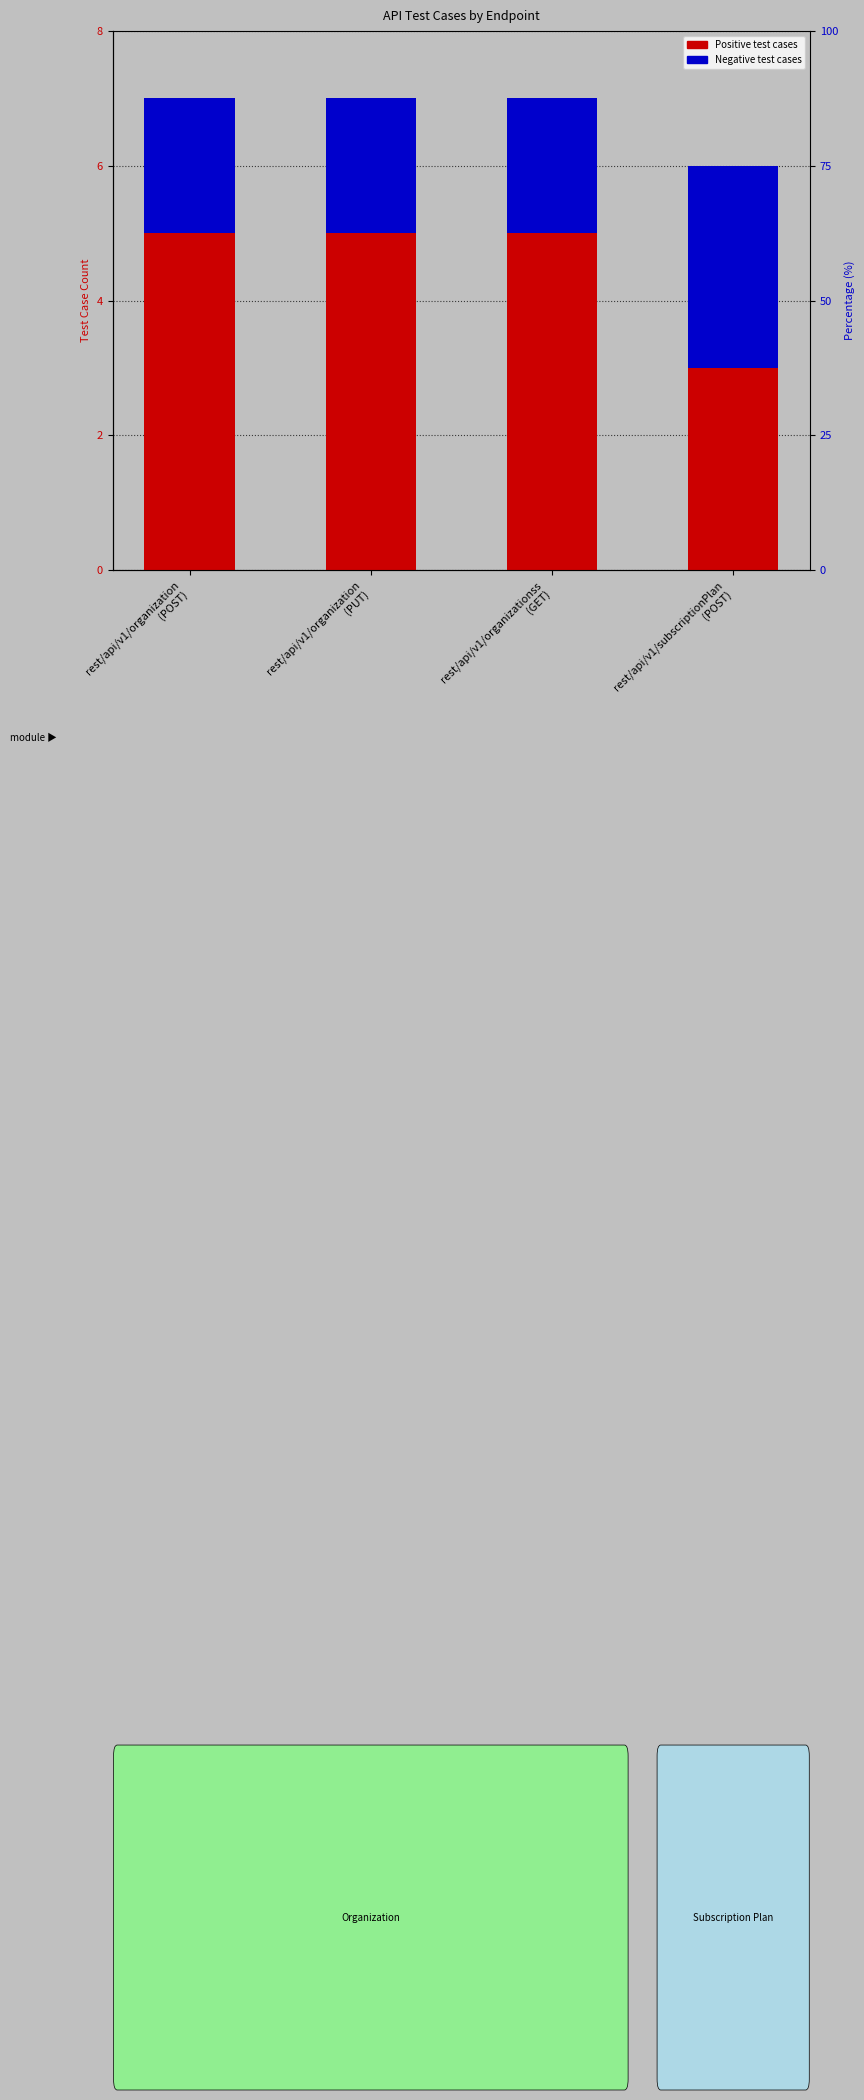

What is the label of the 4th bar from the left?

rest/api/v1/subscriptionPlan
(POST)